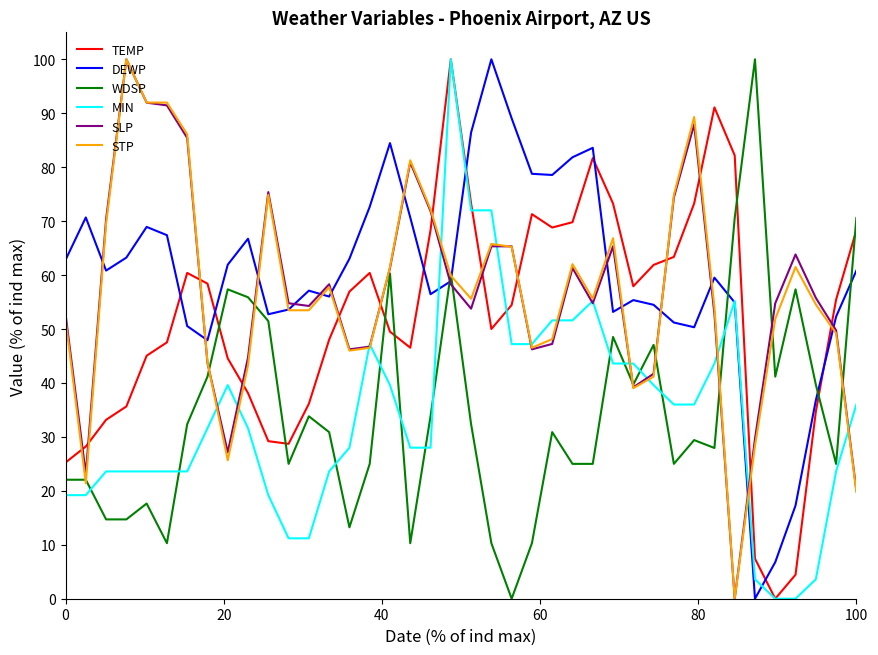

Which series ends up on top after the final intersection of SLP and TEMP?

TEMP